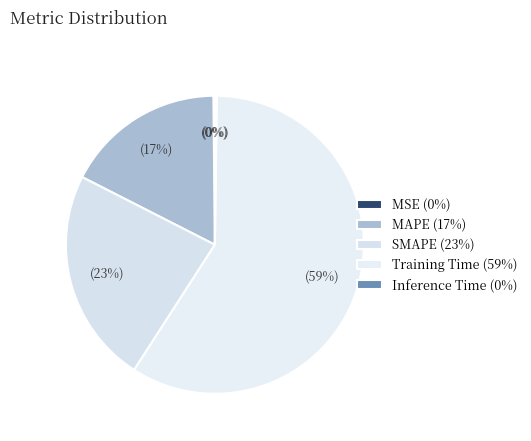

Rank the categories by value from highest to lowest.

Training Time, SMAPE, MAPE, Inference Time, MSE